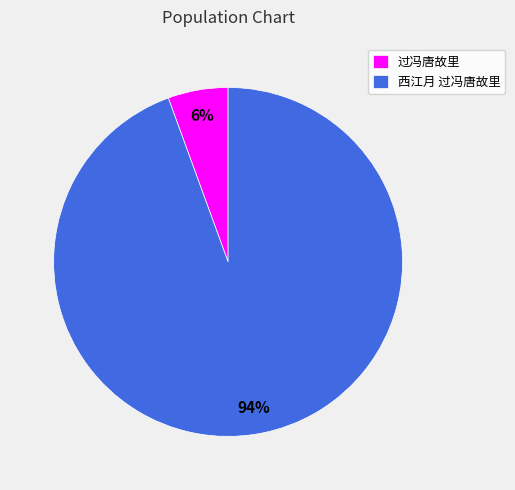

Between 过冯唐故里 and 西江月 过冯唐故里, which is larger?

西江月 过冯唐故里